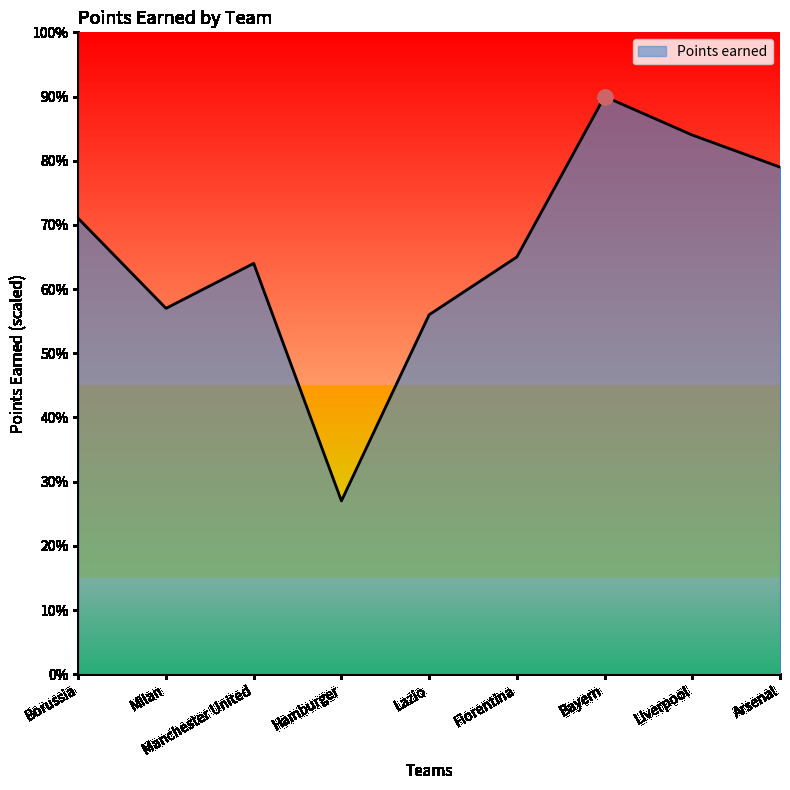

What is the ratio of the value at Manchester United to the value at Borussia?

0.9